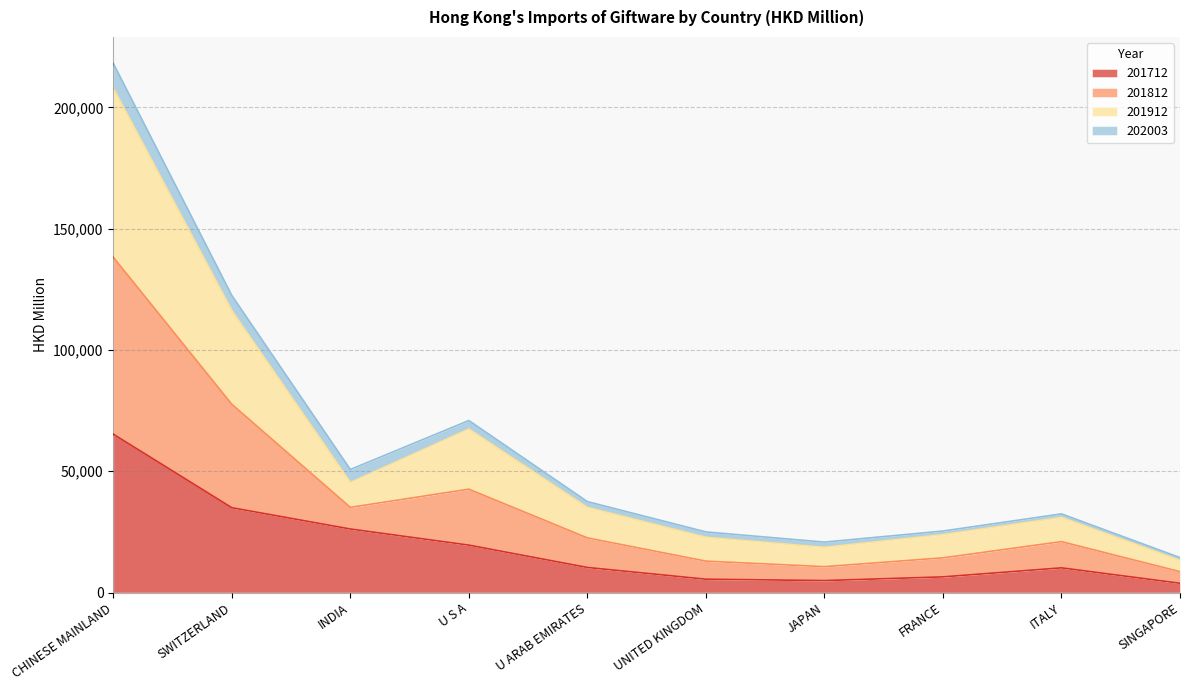

Does the chart display data point markers on the line(s)?

No